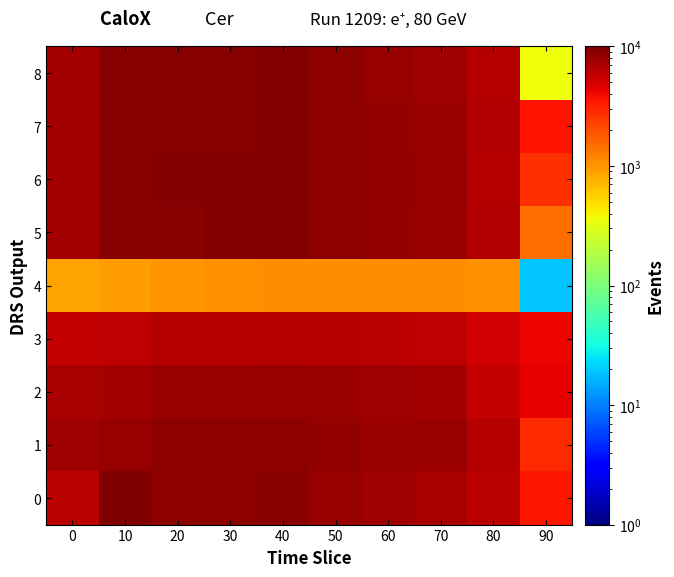

Between 30 and 90, which series saw the biggest shift?

8